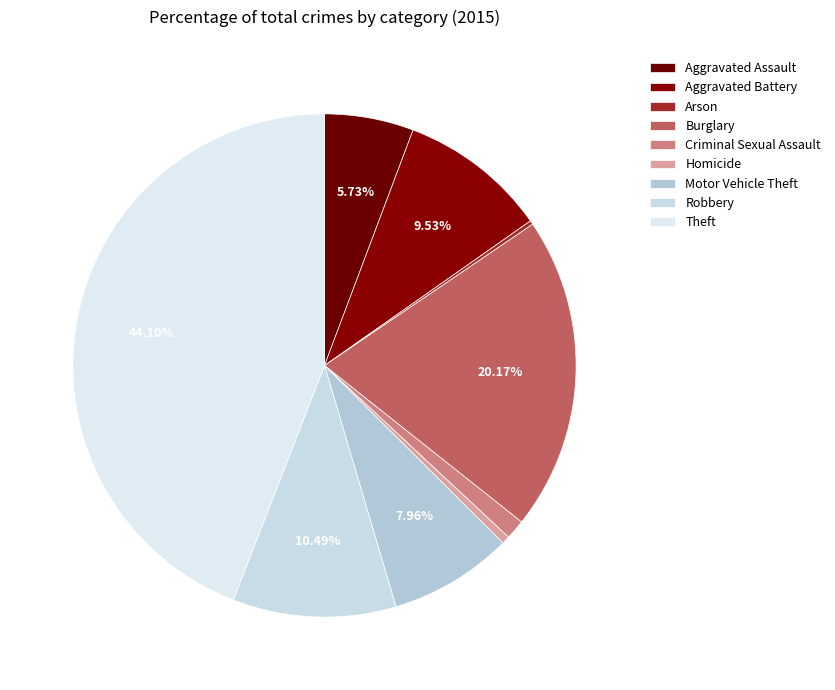

To the nearest percent, what percentage of the pie is Aggravated Assault?

6%